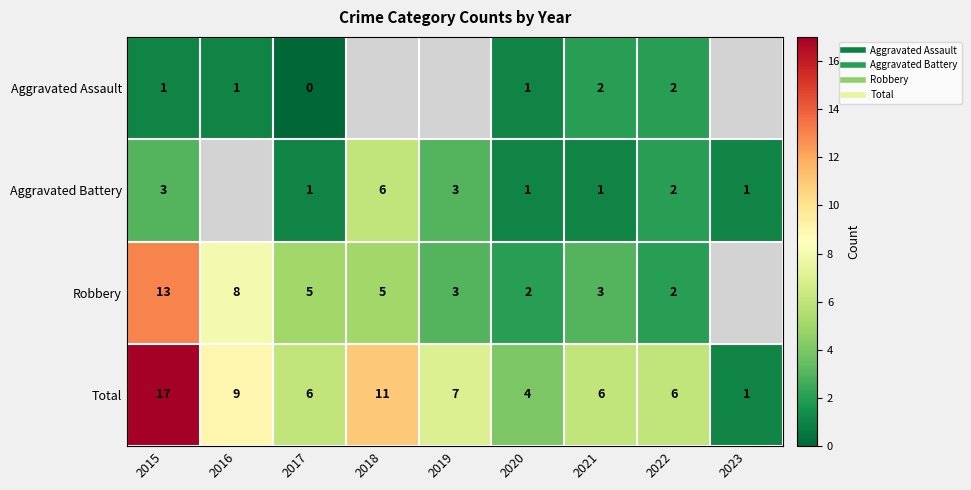

Where does the Robbery series first go above 5?

2015